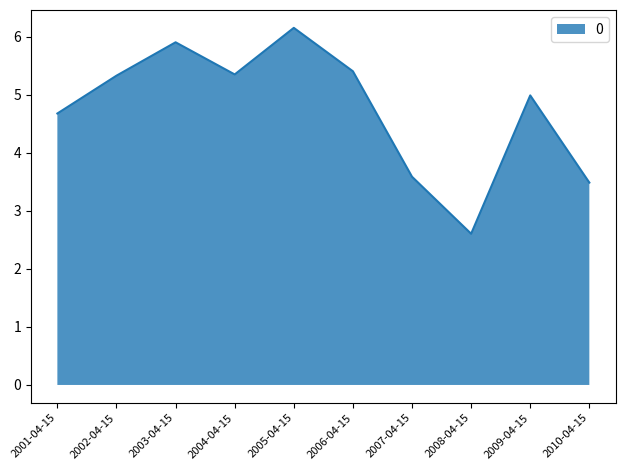

Reading left to right, list all the values displayed in this chart.

2001-04-15=4.7	2002-04-15=5.3	2003-04-15=5.9	2004-04-15=5.3	2005-04-15=6.1	2006-04-15=5.4	2007-04-15=3.6	2008-04-15=2.6	2009-04-15=5.0	2010-04-15=3.5